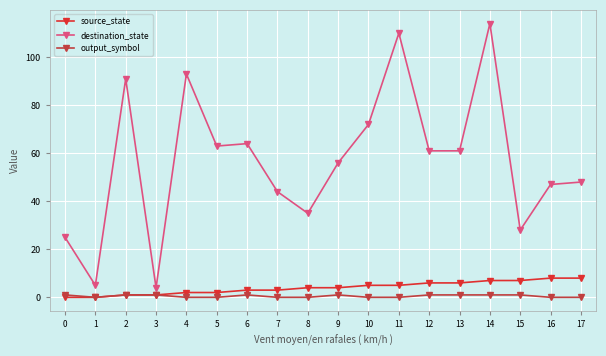

True or false: output_symbol has a value of 1 at 2.

True